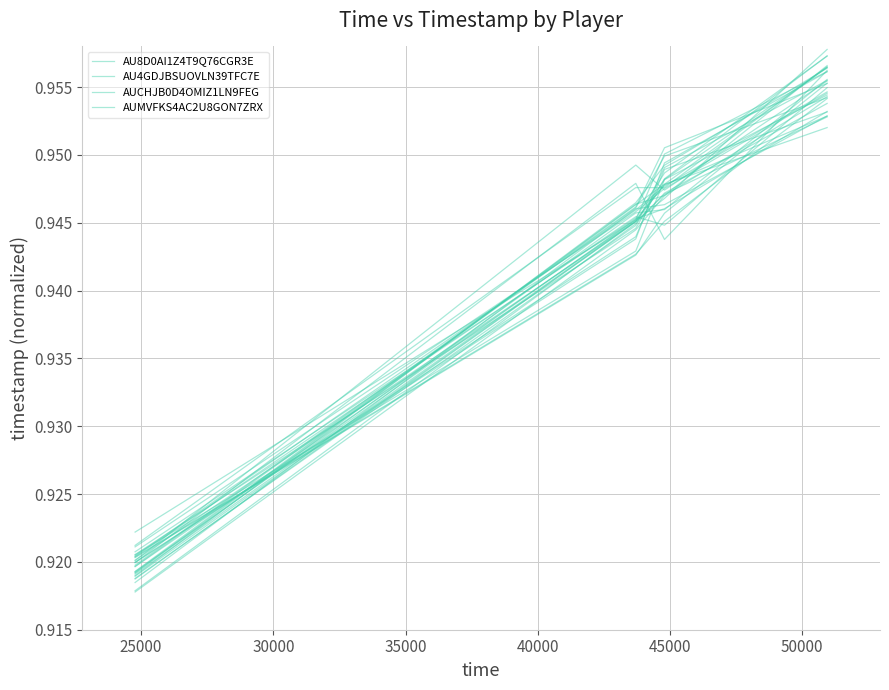

What is the lowest value of the AU4GDJBSUOVLN39TFC7E series?

0.9